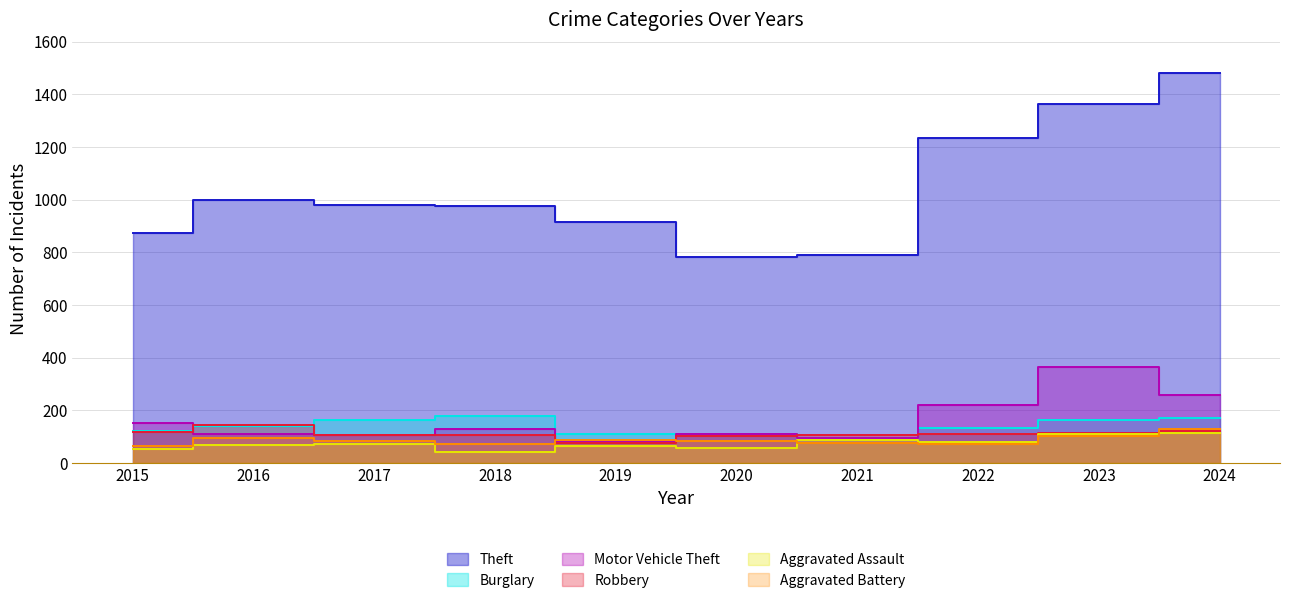

The Burglary series shows 51 at 2021. True or false?

False